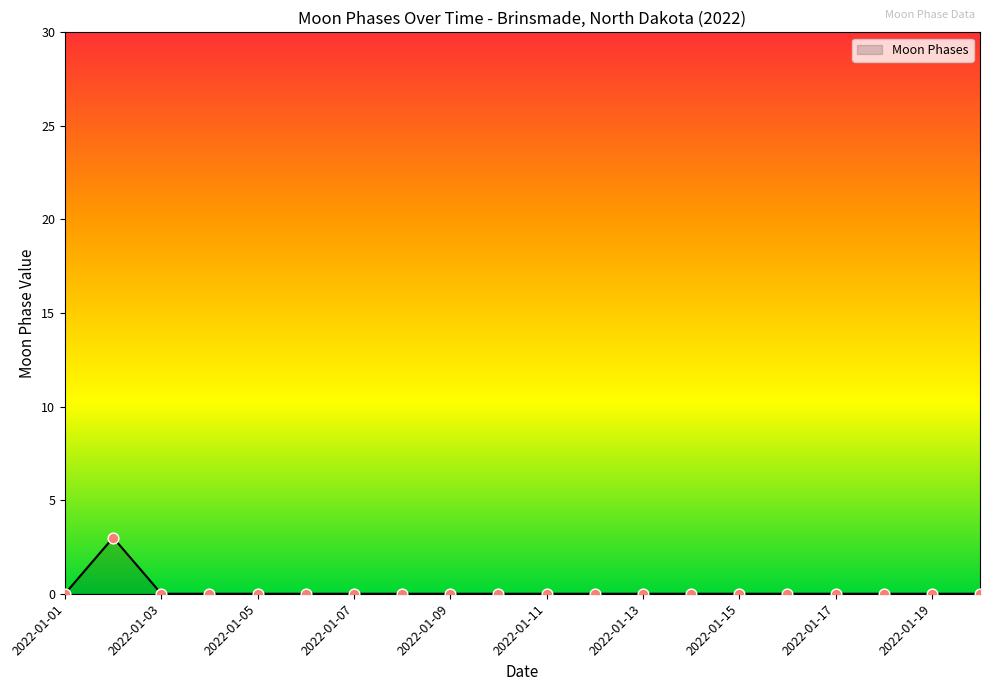

Which has a higher value, 2022-01-09 or 2022-01-02?

2022-01-02